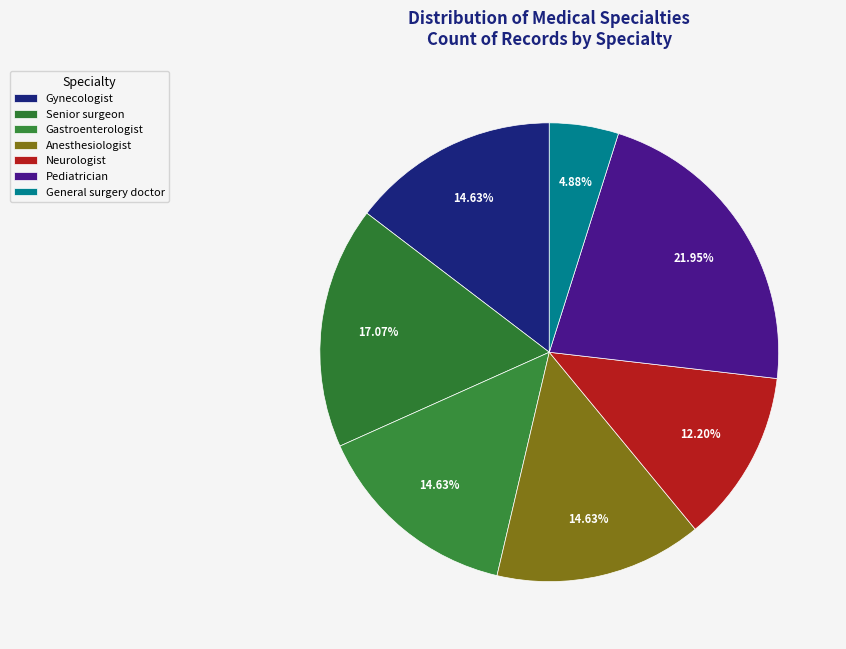

Is the sum of Gastroenterologist and Senior surgeon greater than half?

No